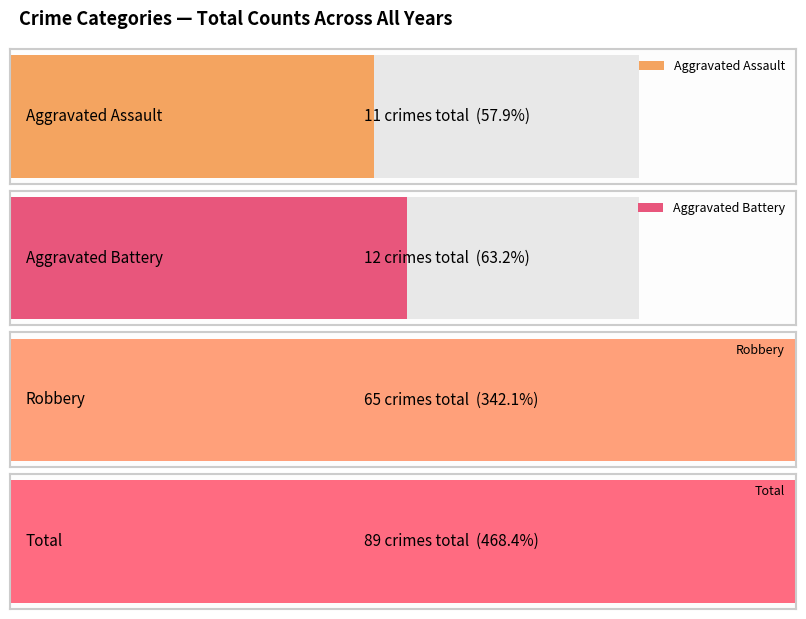

Which series has the largest total across all categories?

Total